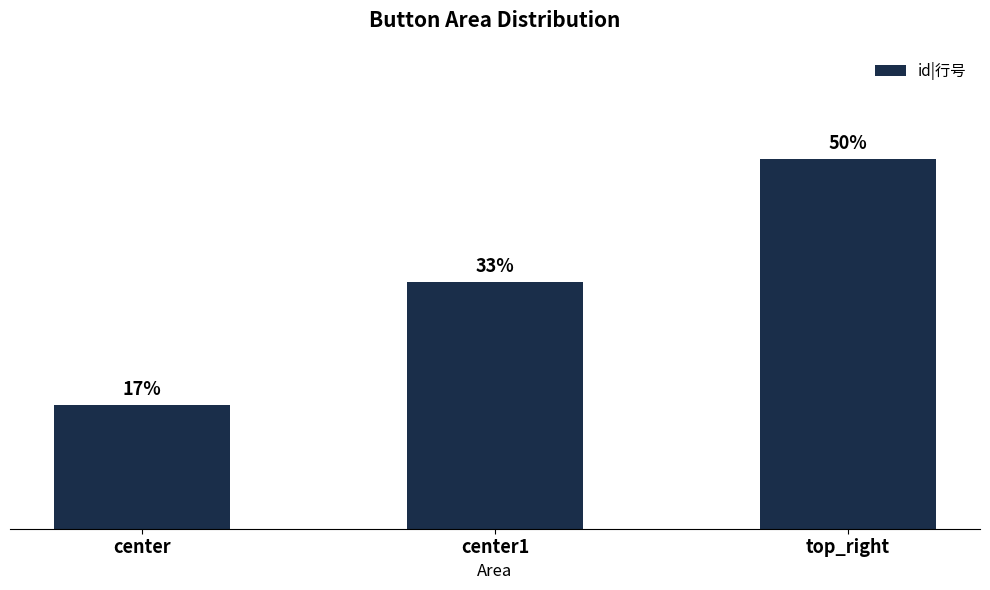

Are the bars horizontal?

No